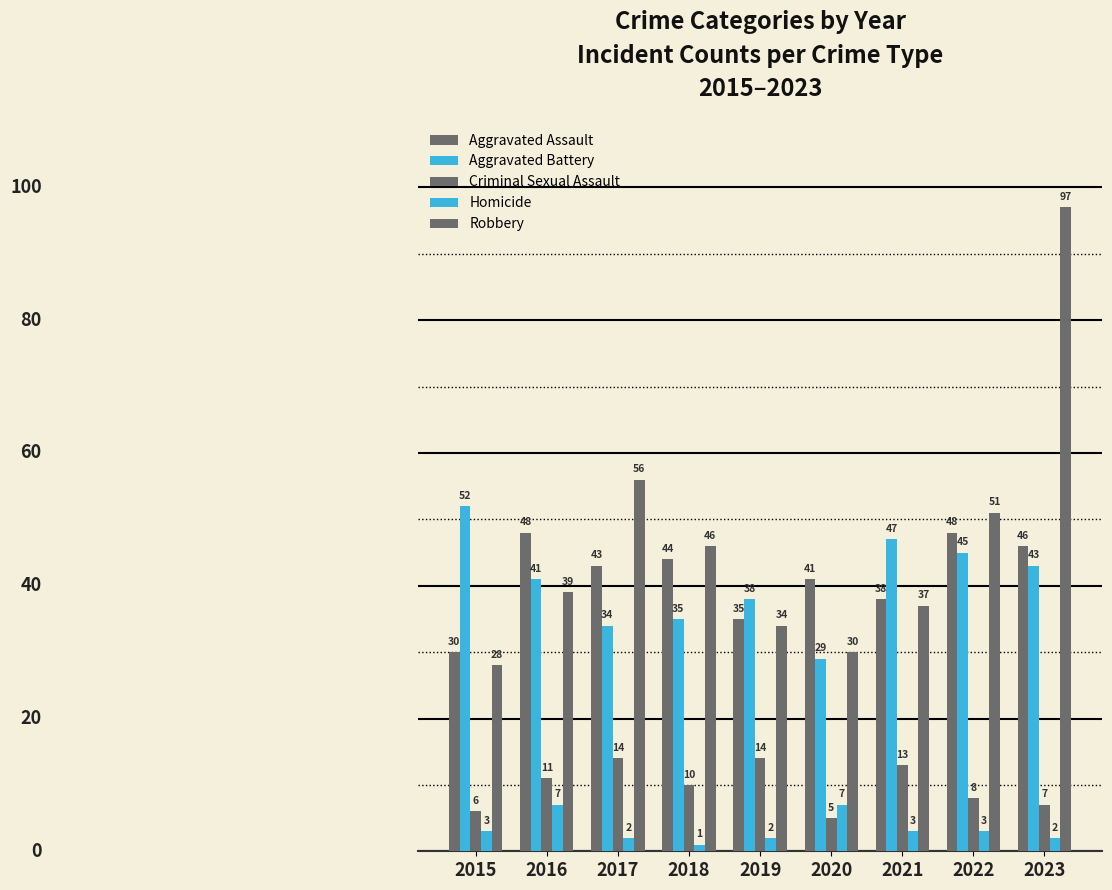

Count the number of data series in this chart.

5